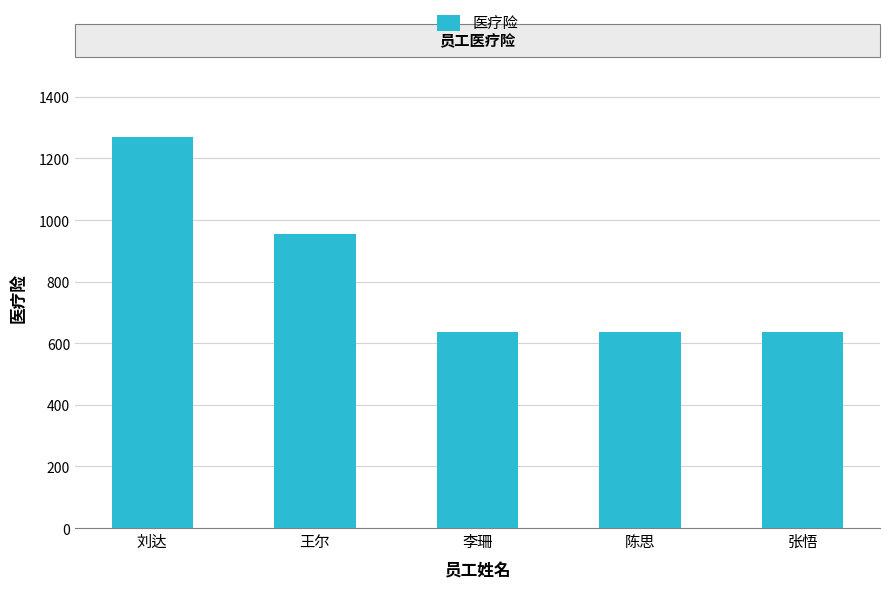

What position from the left is 王尔?

2